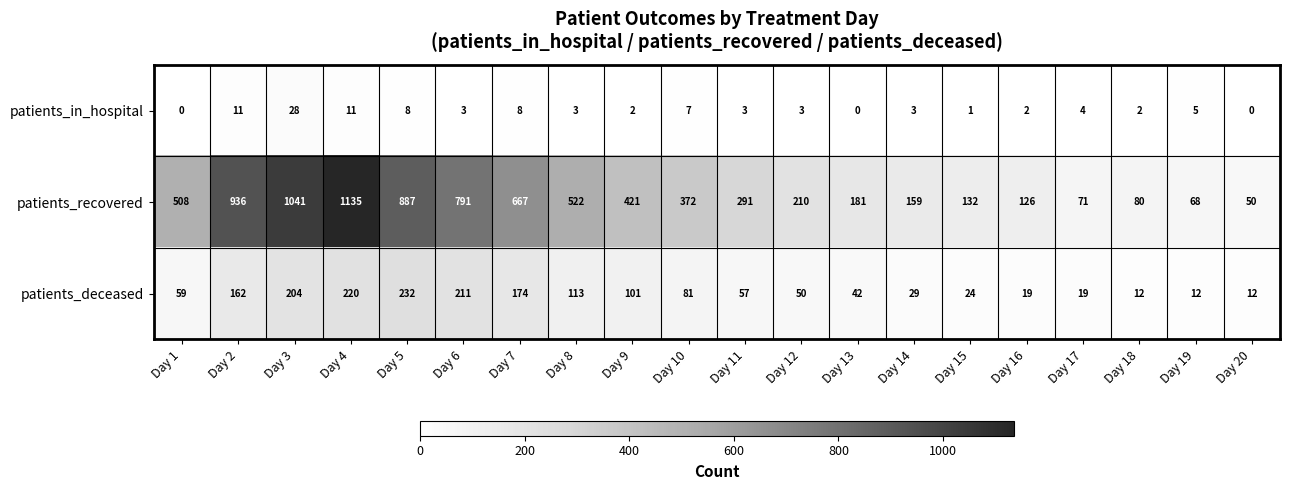

What is the average value of the patients_in_hospital series?

5